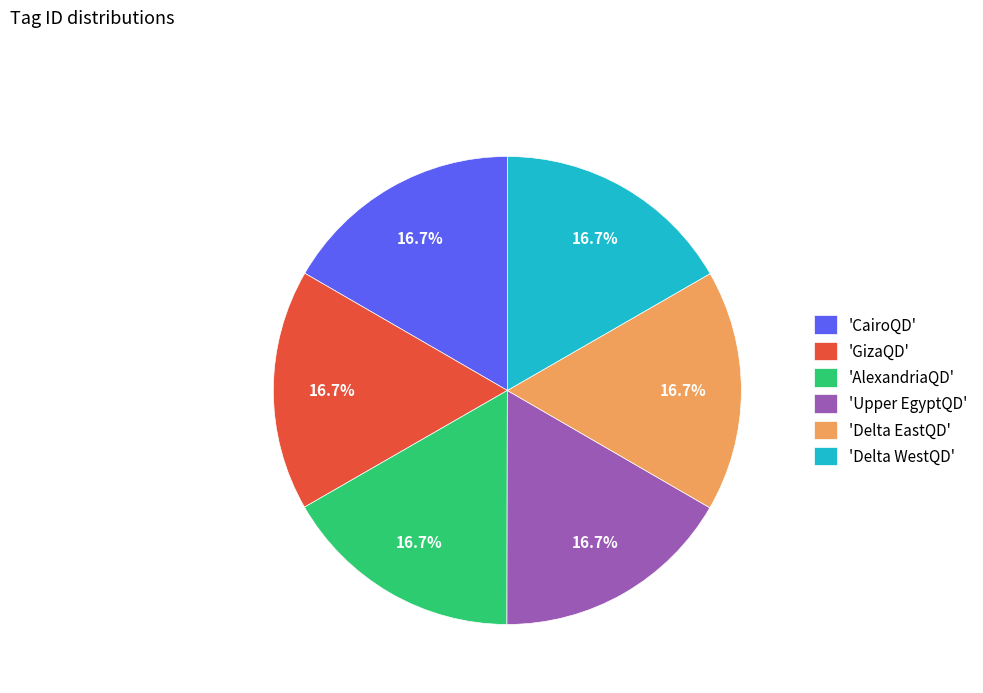

Approximately how many times larger is the value at 'CairoQD' compared to 'GizaQD'?

1.0